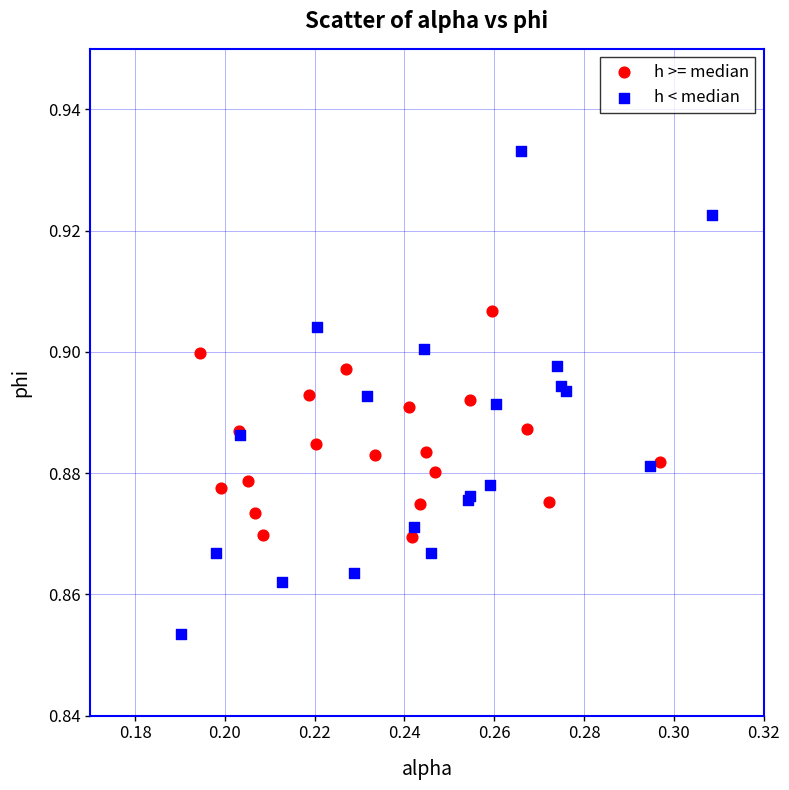

Which series contains the highest Y value?

h < median